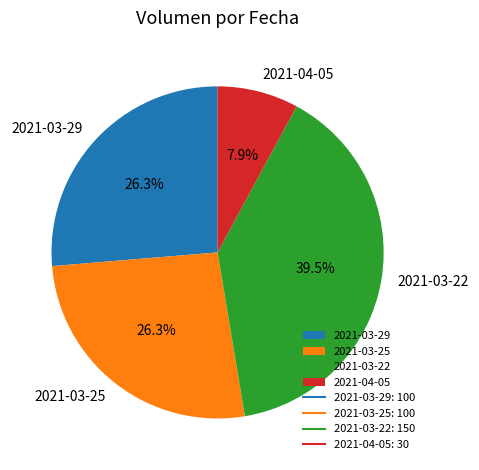

To the nearest percent, what is the combined percentage of 2021-03-25 and 2021-03-22?

66%